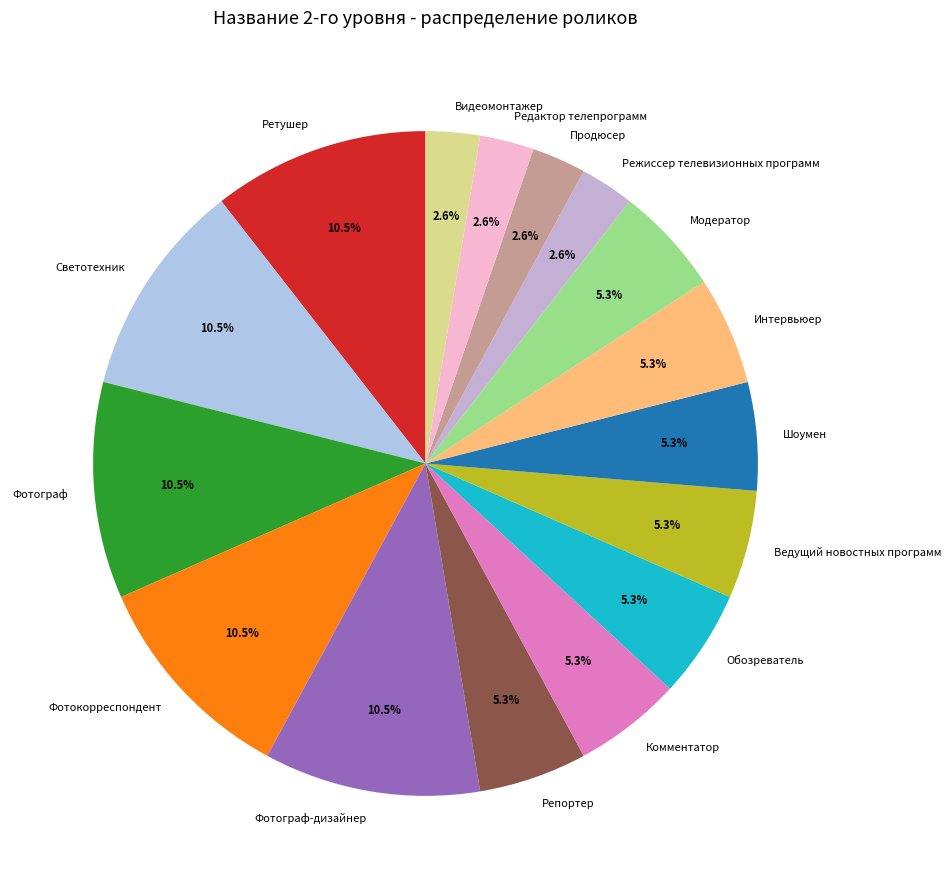

Is there any slice that represents more than half of the pie?

No